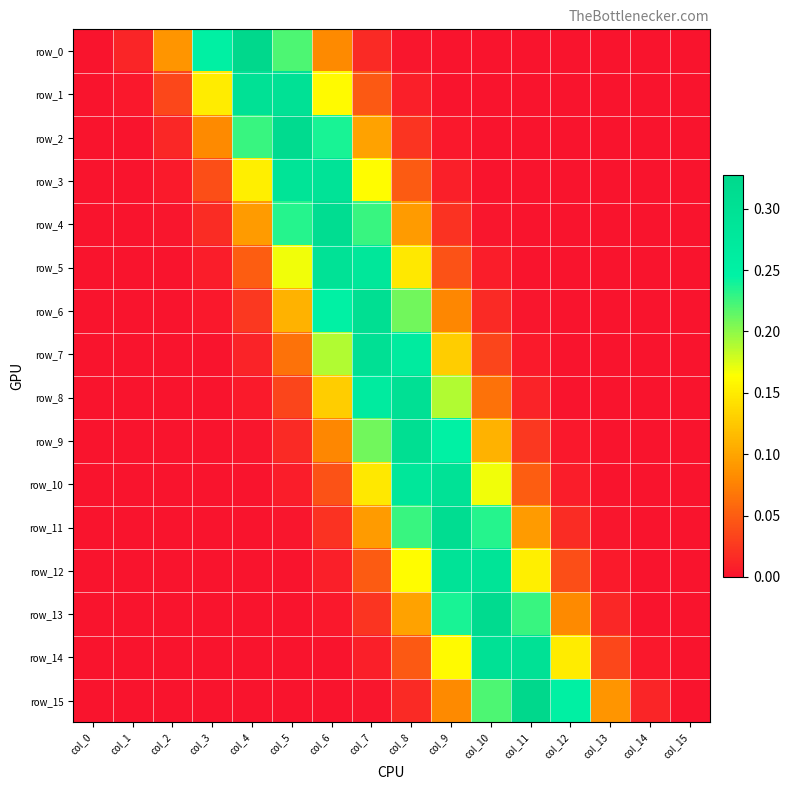

What is the difference between the highest and lowest values at col_3?

0.3